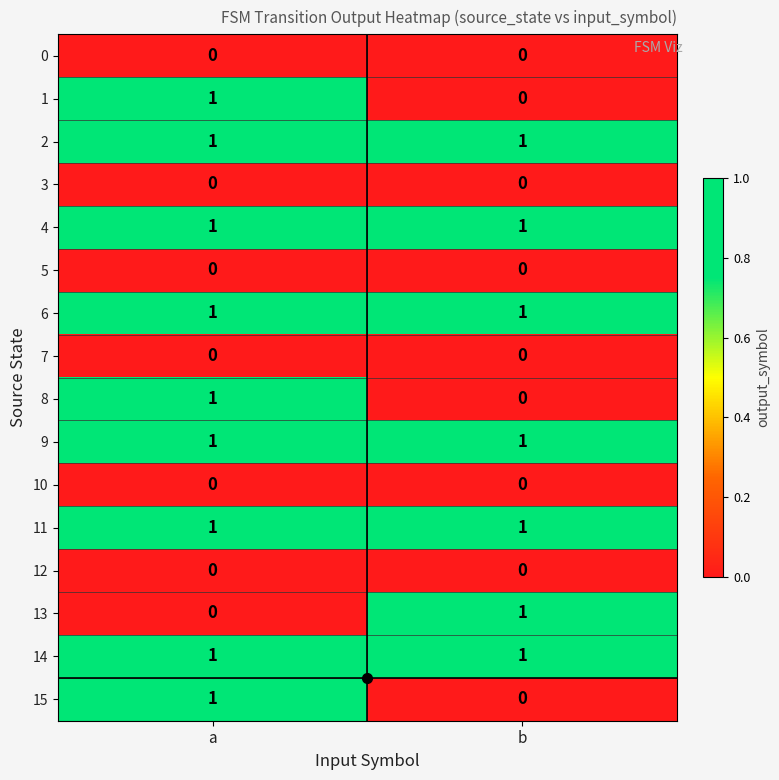

What is the total value across all series at b?

7